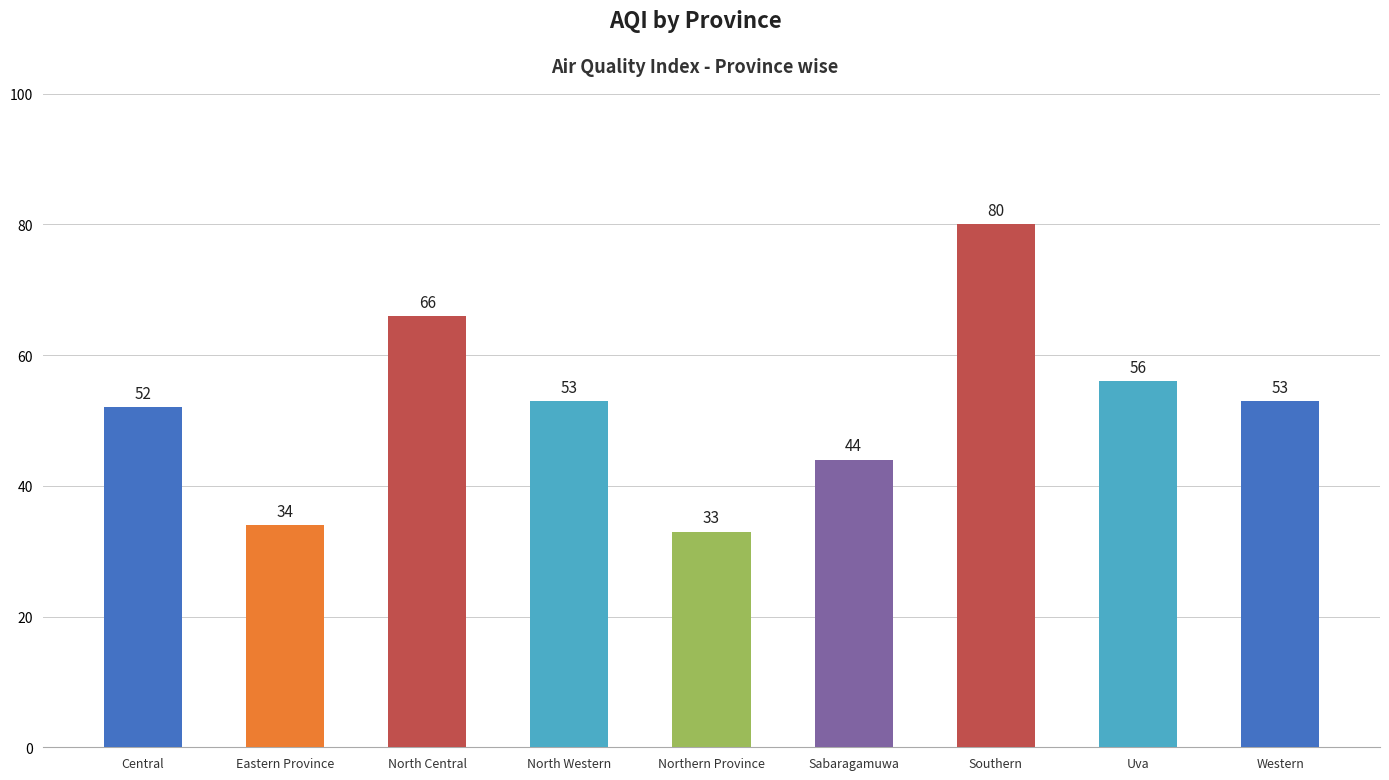

Reading left to right, what are all the values shown in this chart?

Central=52	Eastern Province=34	North Central=66	North Western=53	Northern Province=33	Sabaragamuwa=44	Southern=80	Uva=56	Western=53